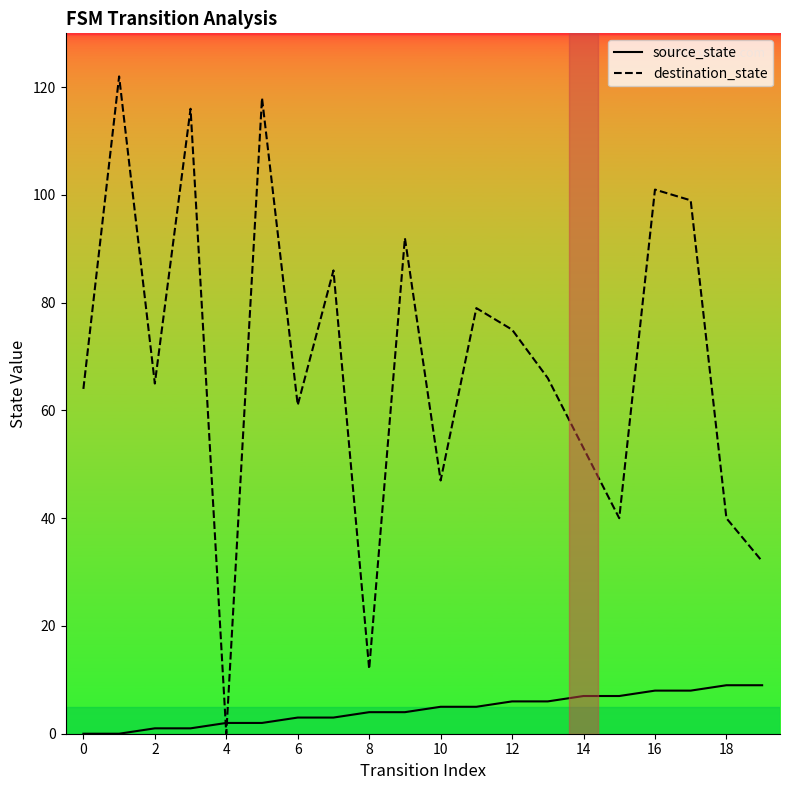

At 19, list the series in order from smallest to largest.

source_state, destination_state